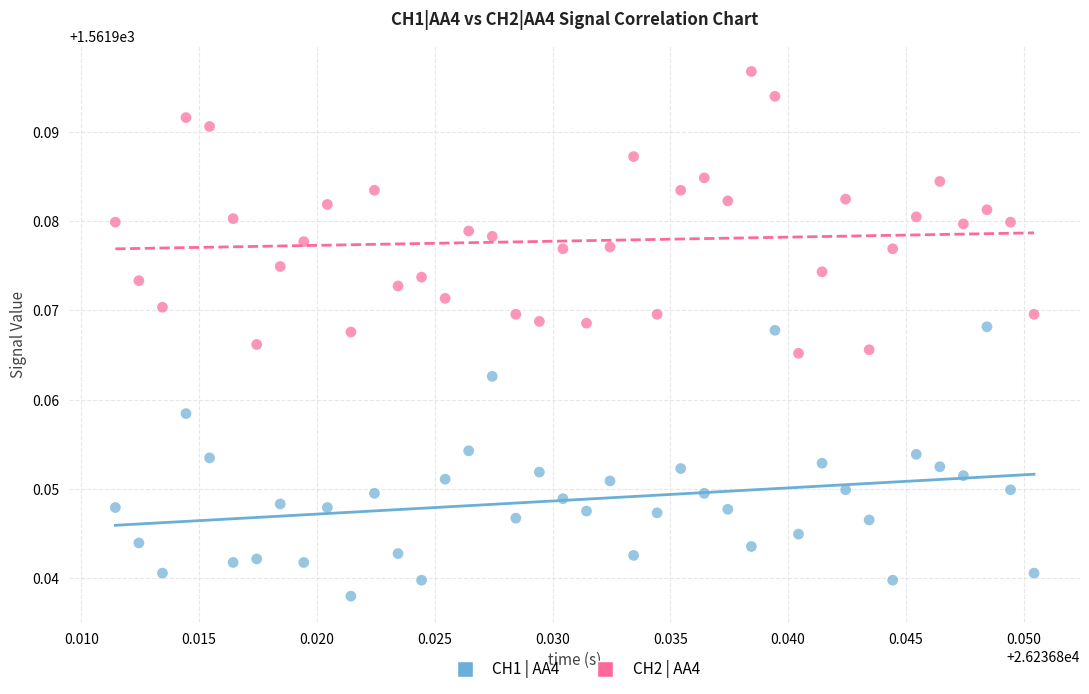

Which series contains the lowest Y value?

CH1 | AA4